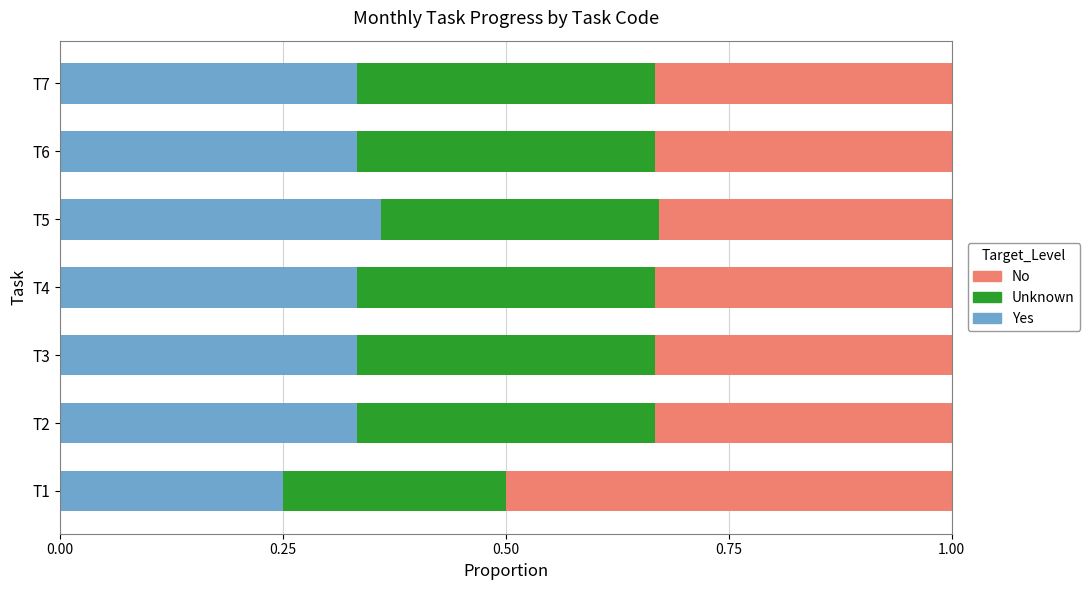

The value of Yes at T3 is 0.5. True or false?

False